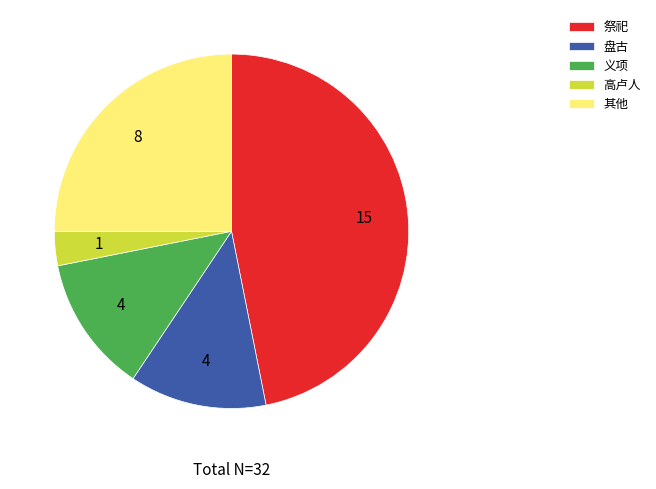

Which has a higher value, 盘古 or 其他?

其他